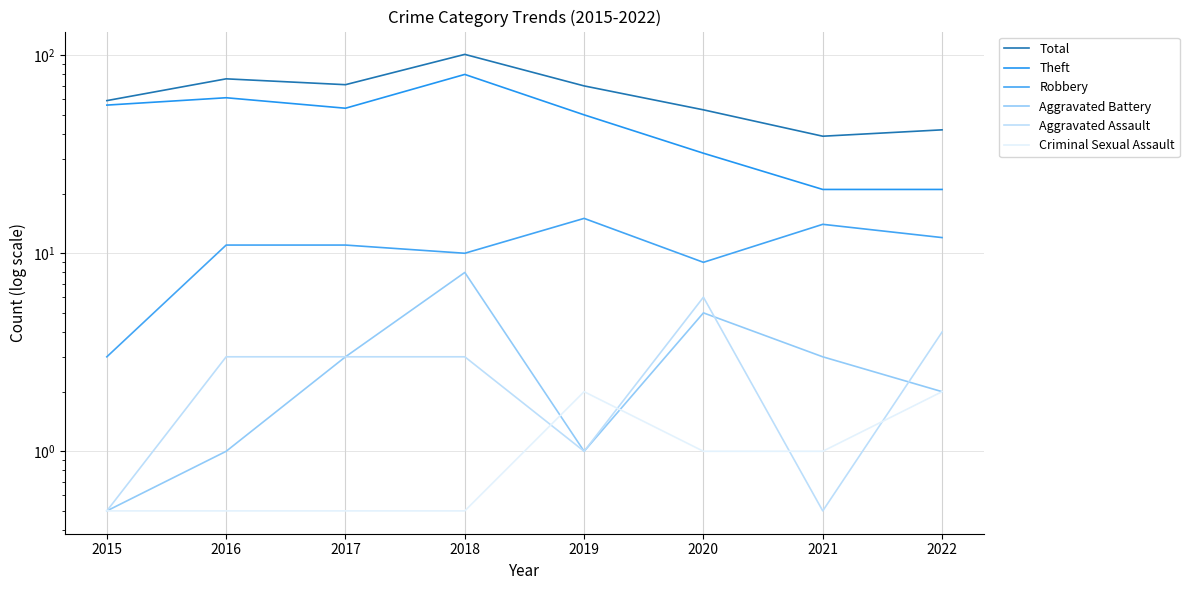

Which series changed the most between 2017 and 2019?

Theft